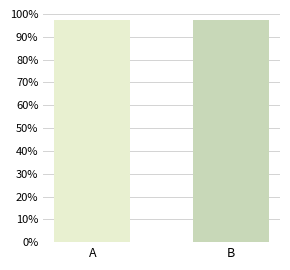

Does the chart contain stacked bars?

No